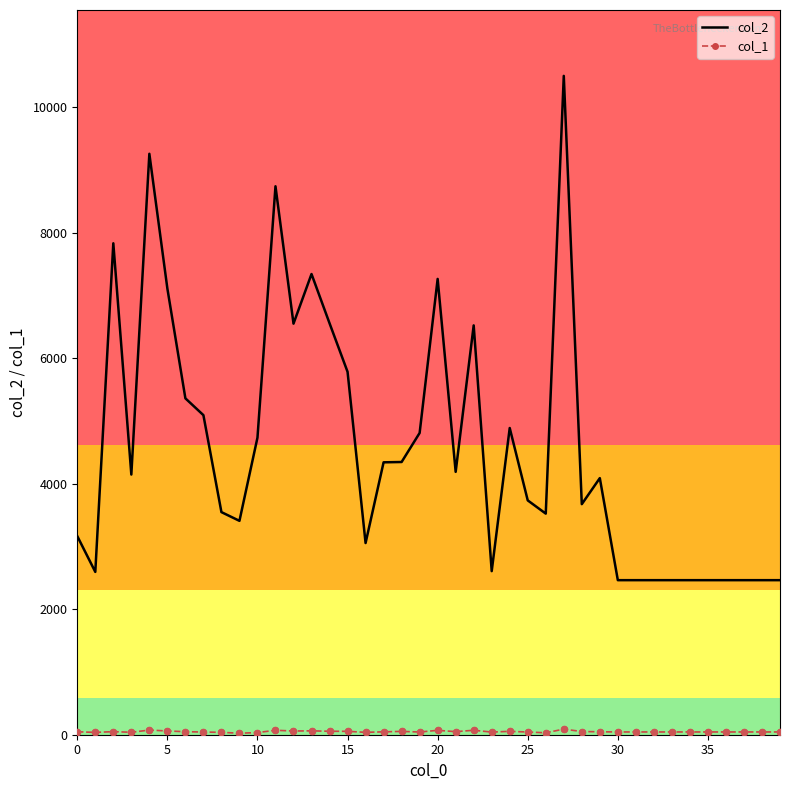

Which series has the largest range (max minus min)?

col_2